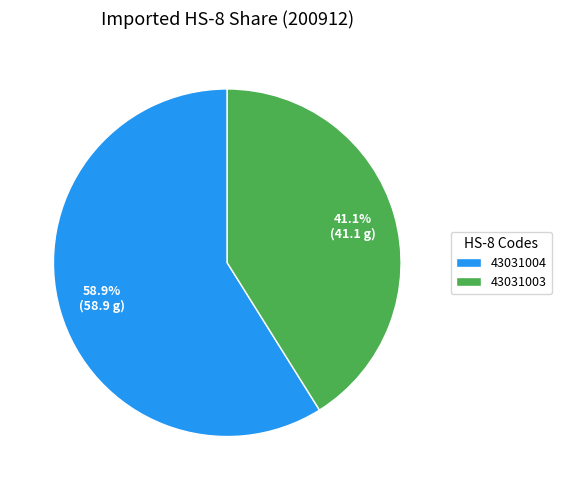

Combined, what portion of the pie is 43031004 and 43031003?

100.0%